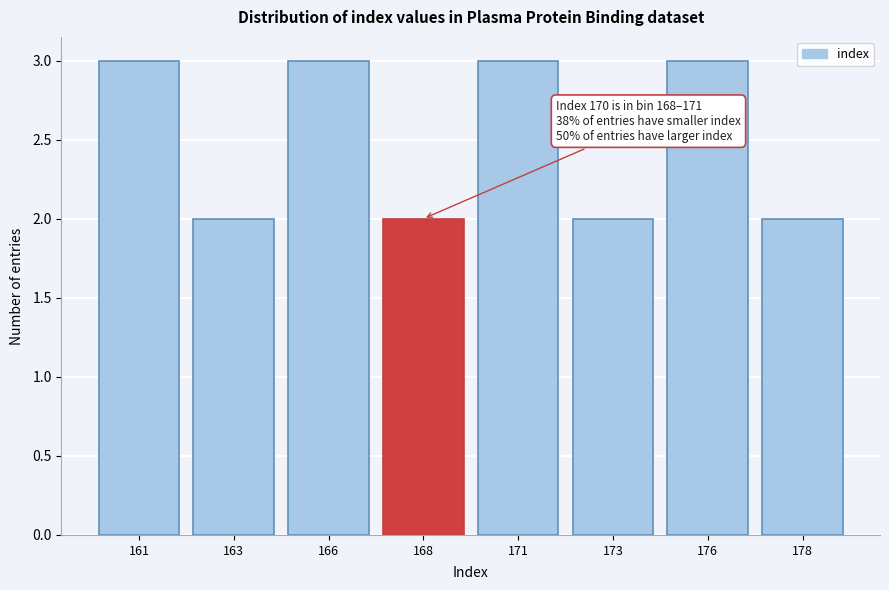

Reading right to left, transcribe all the data shown in this chart.

178=2	176=3	173=2	171=3	168=2	166=3	163=2	161=3